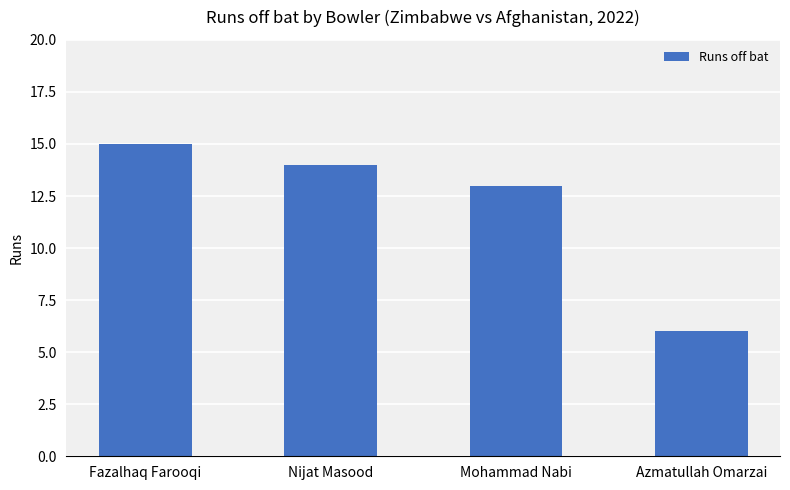

Reading left to right, list all the values displayed in this chart.

Fazalhaq Farooqi=15	Nijat Masood=14	Mohammad Nabi=13	Azmatullah Omarzai=6